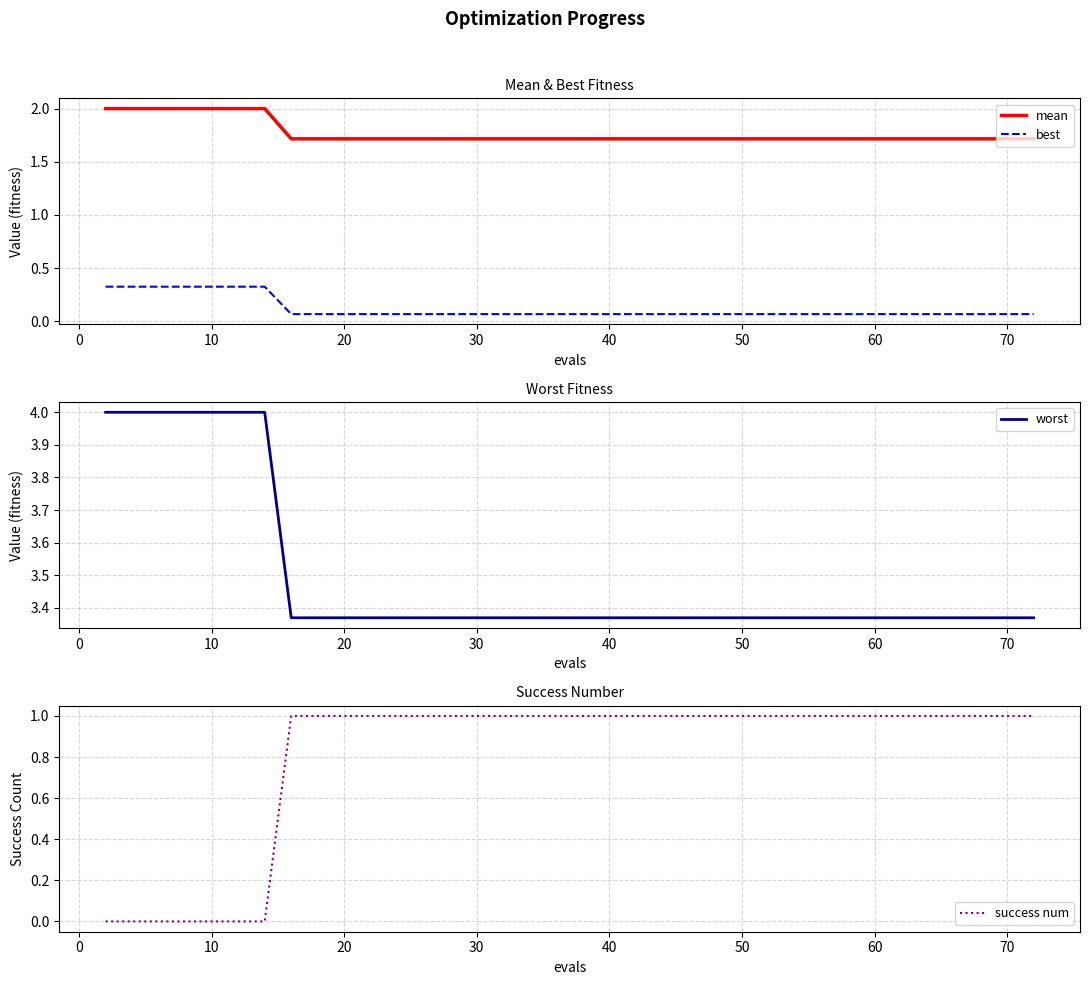

How many lines are shown in the chart?

4